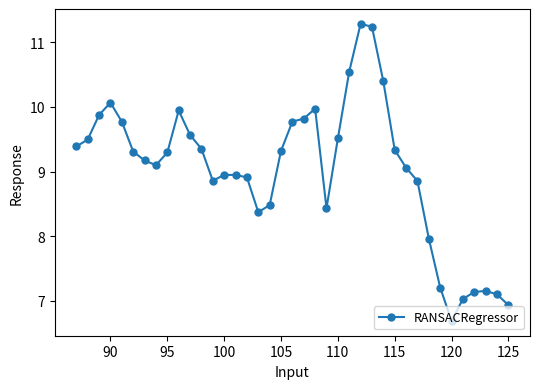

What is the sum of all values?

351.6